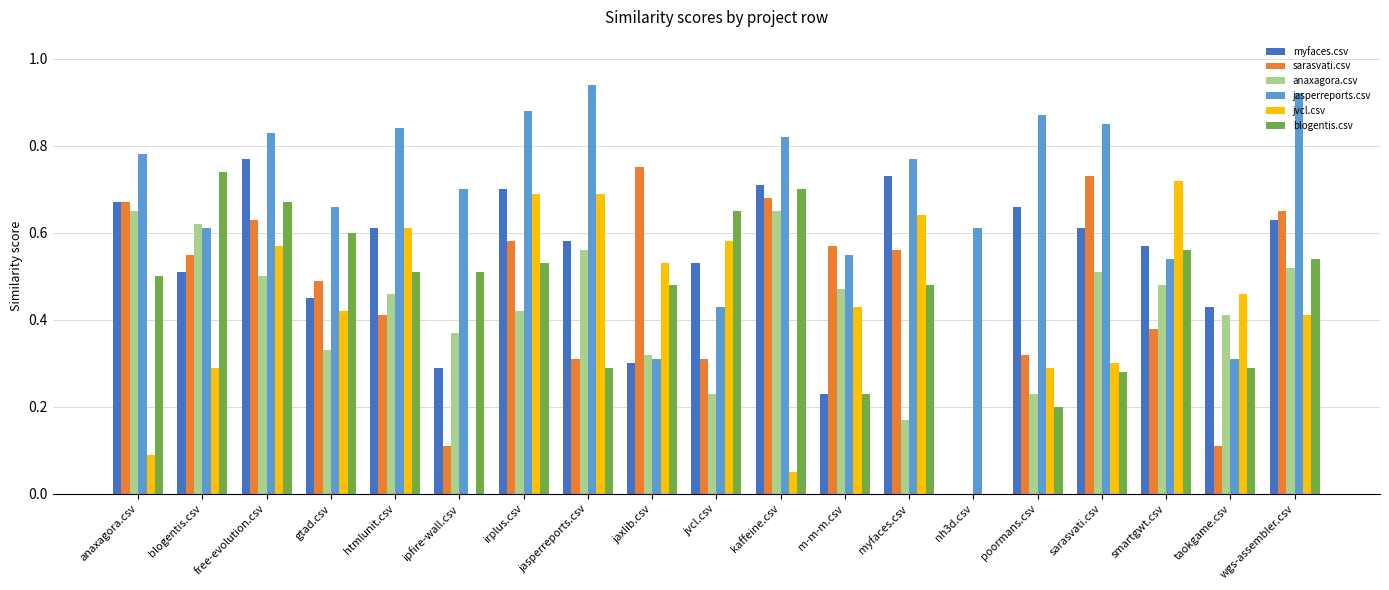

Which series changed the most between ipfire-wall.csv and jasperreports.csv?

jvcl.csv